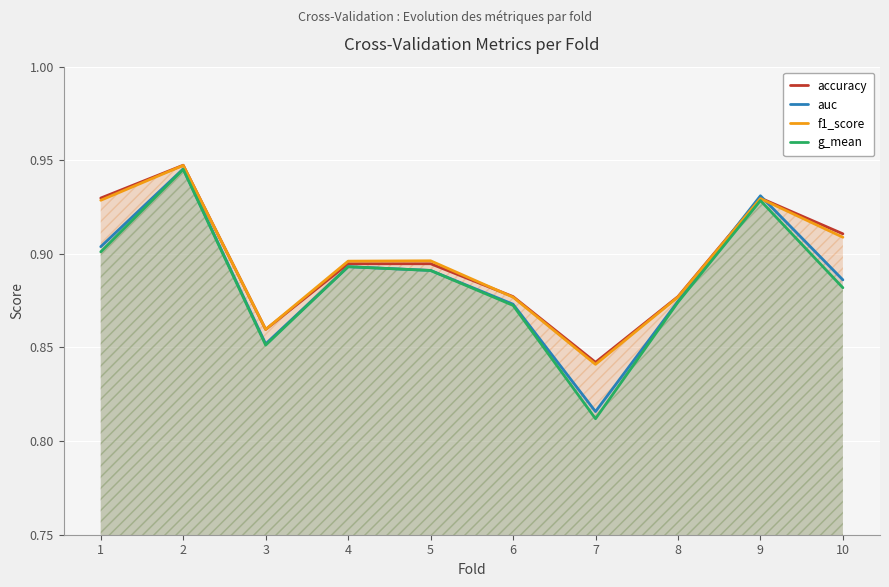

What is the total value across all series at 2?

3.8